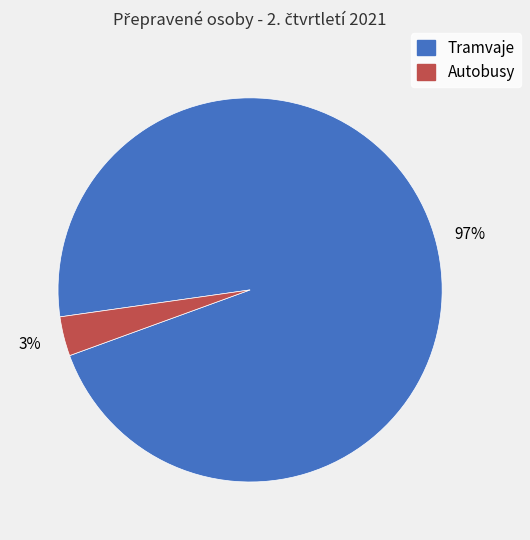

Is there any slice that represents more than half of the pie?

Yes